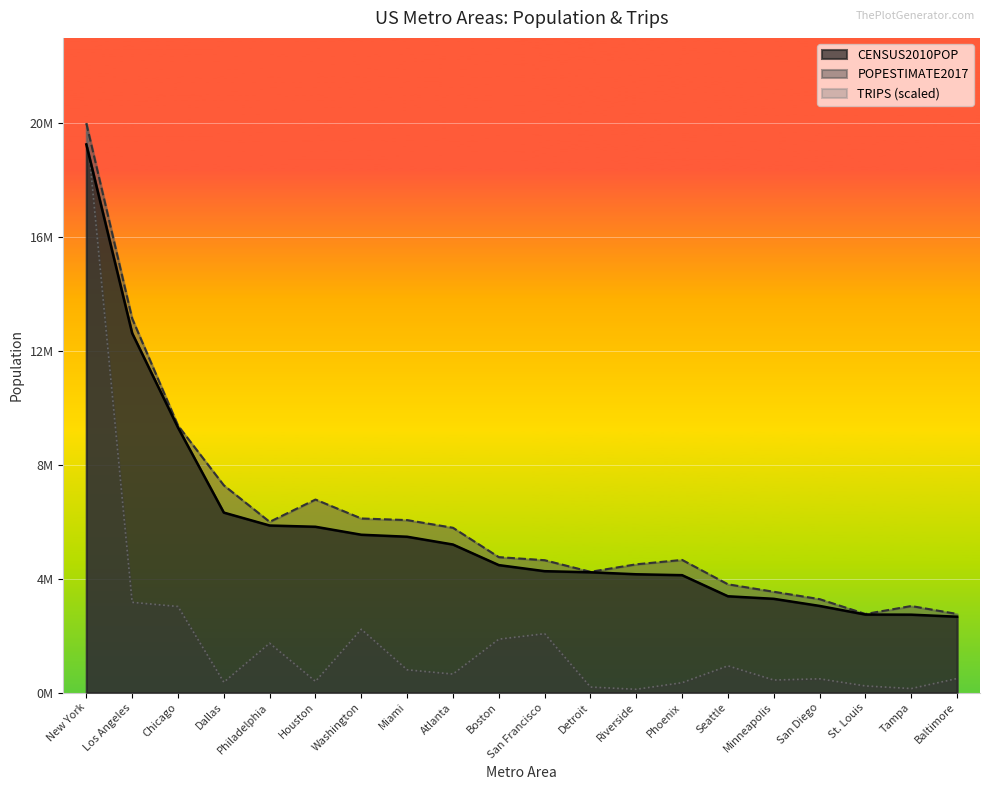

Where is TRIPS nearest to the value 10220857?

Los Angeles